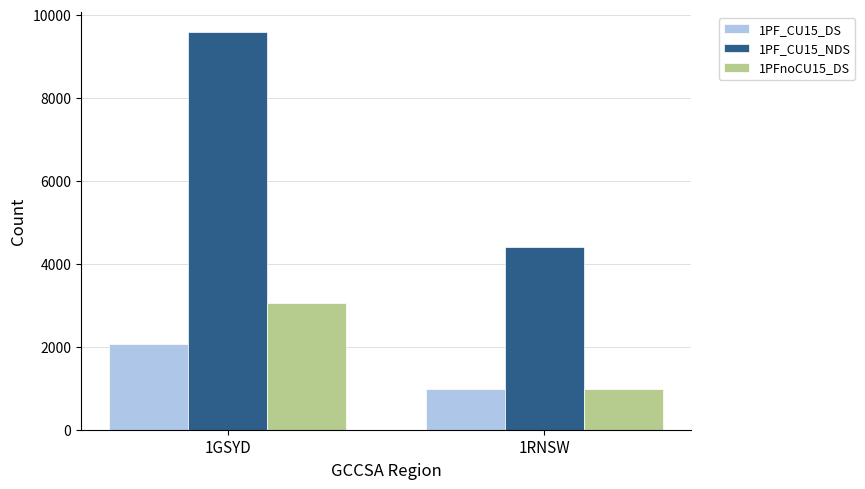

How many bars are there in each group?

3